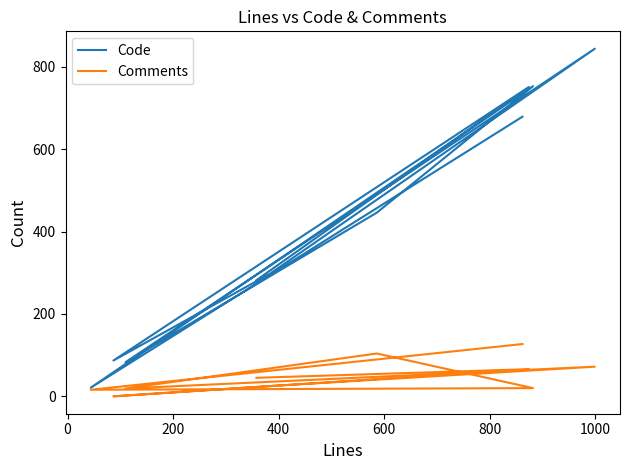

True or false: Comments and Code intersect in this chart.

False